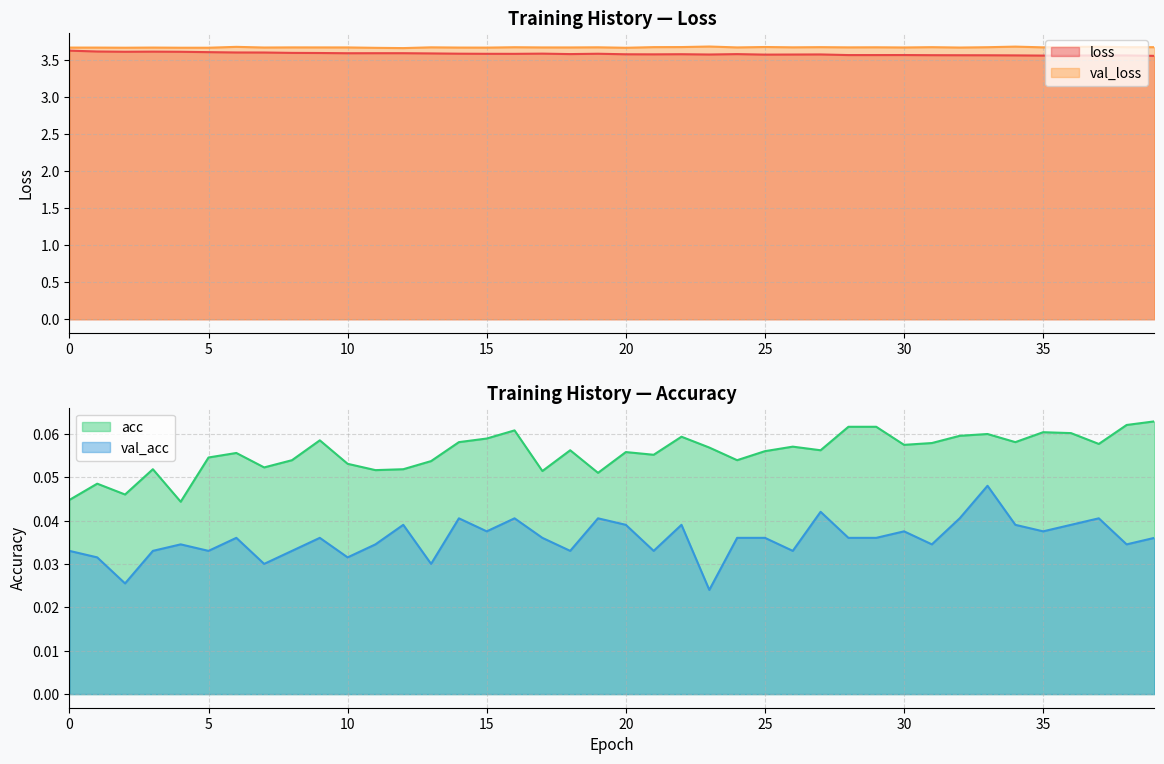

Which category has the highest value across all series?

23